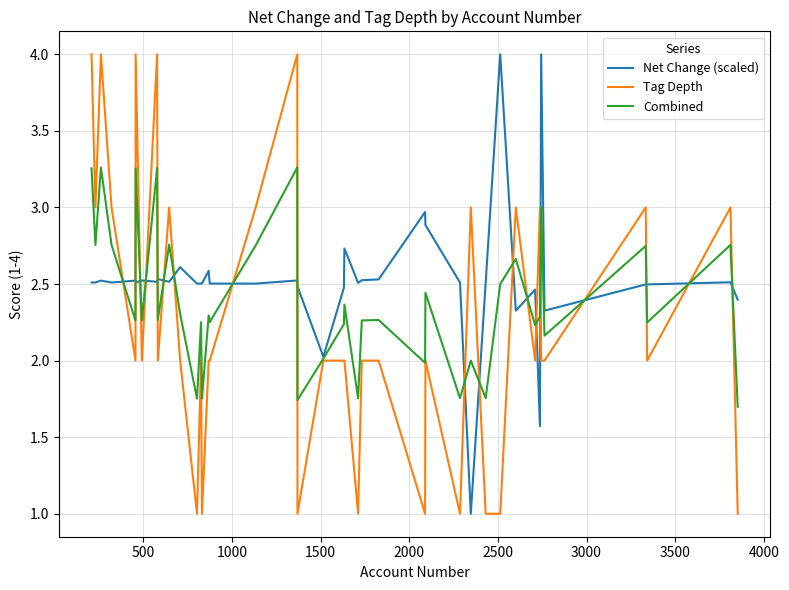

How many interior local valleys does the Combined series have?

15